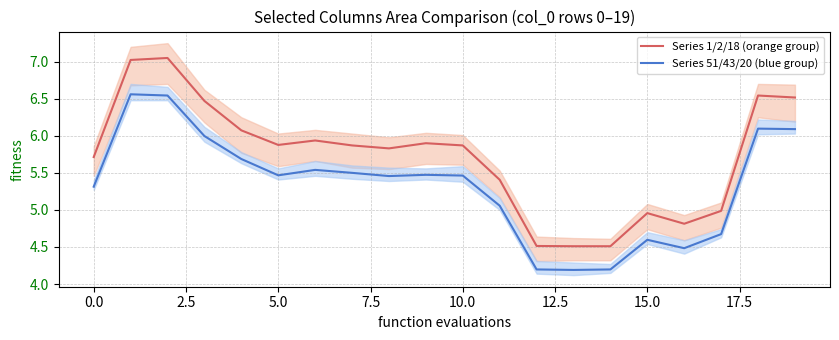

What is the maximum value shown in the chart?

7.0